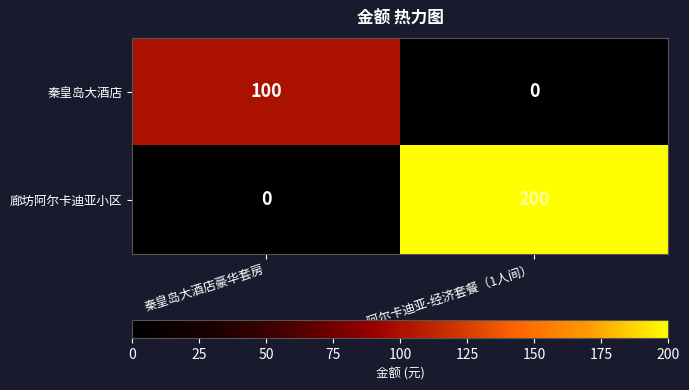

The 秦皇岛大酒店 series shows 0 at 阿尔卡迪亚-经济套餐（1人间）. True or false?

True